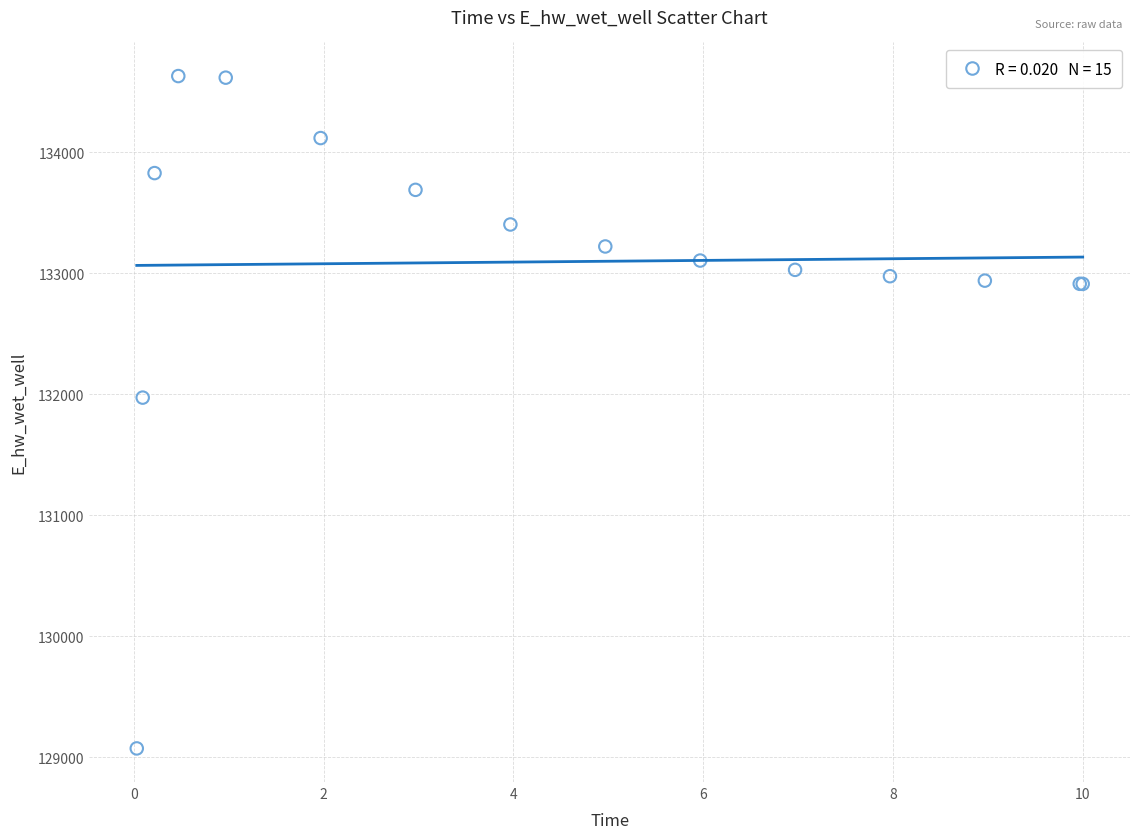

What Y value in the scatter plot is closest to 131851?

131972.0